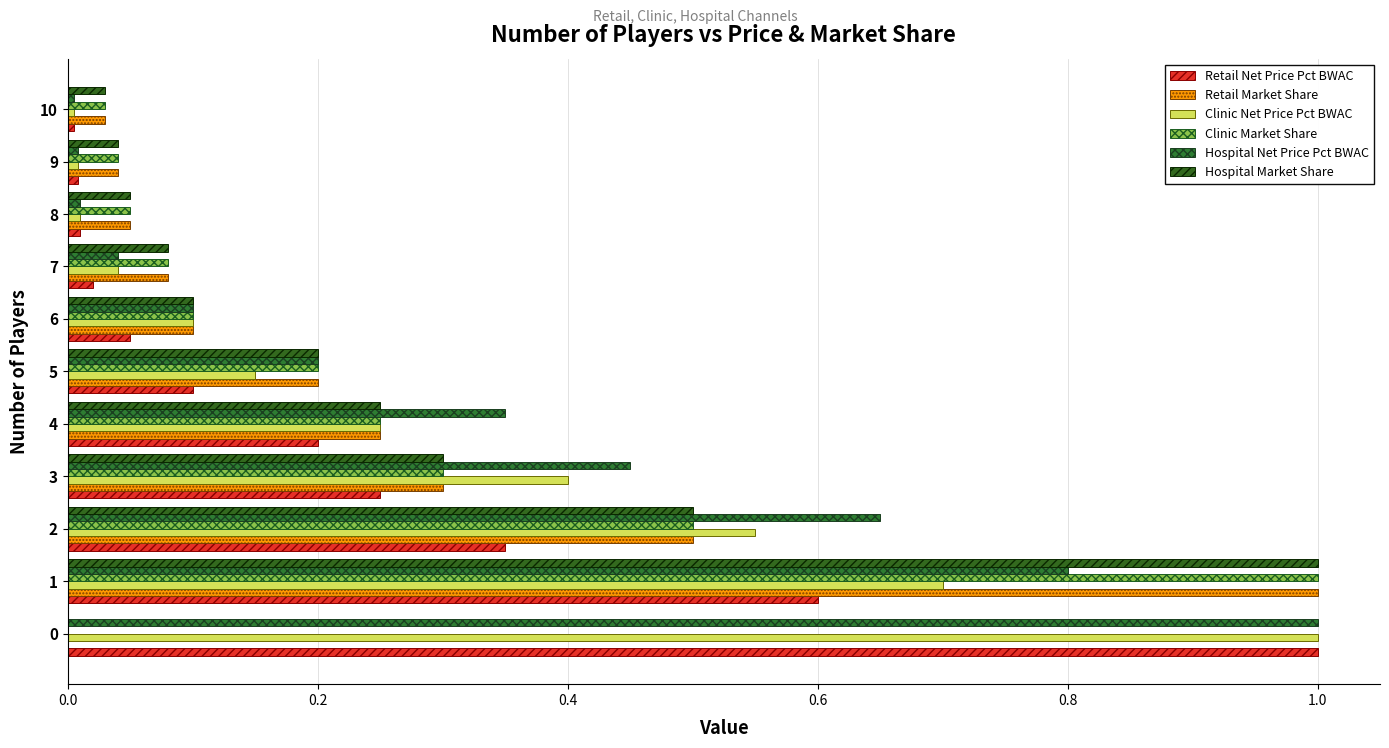

The value of Clinic Market Share at 8 is 0.1. True or false?

True